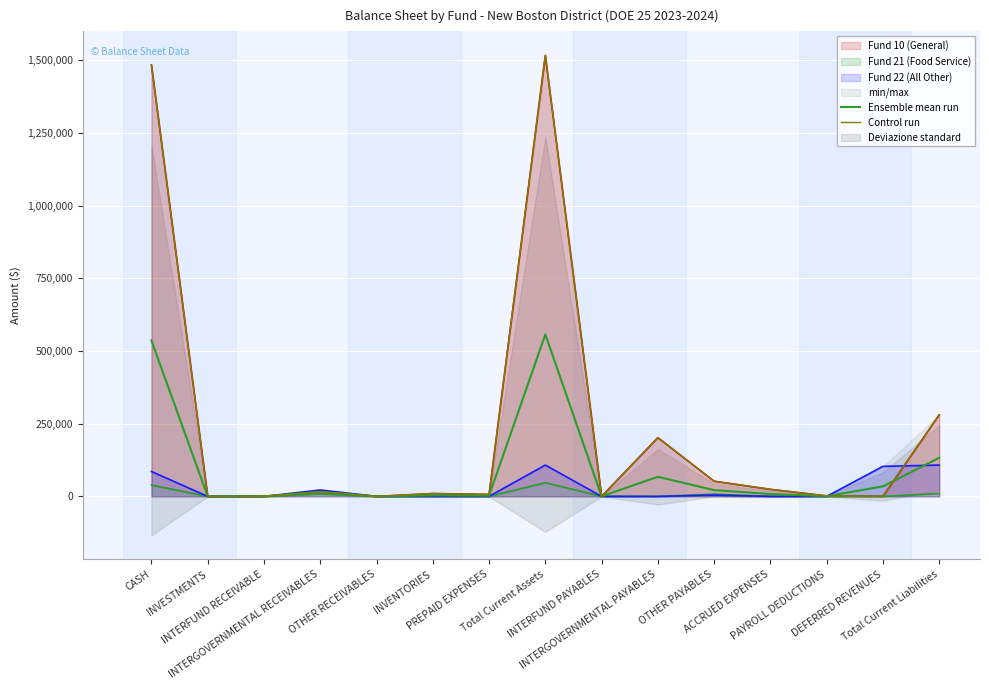

True or false: Ensemble mean run has more than 2 interior local peaks.

True